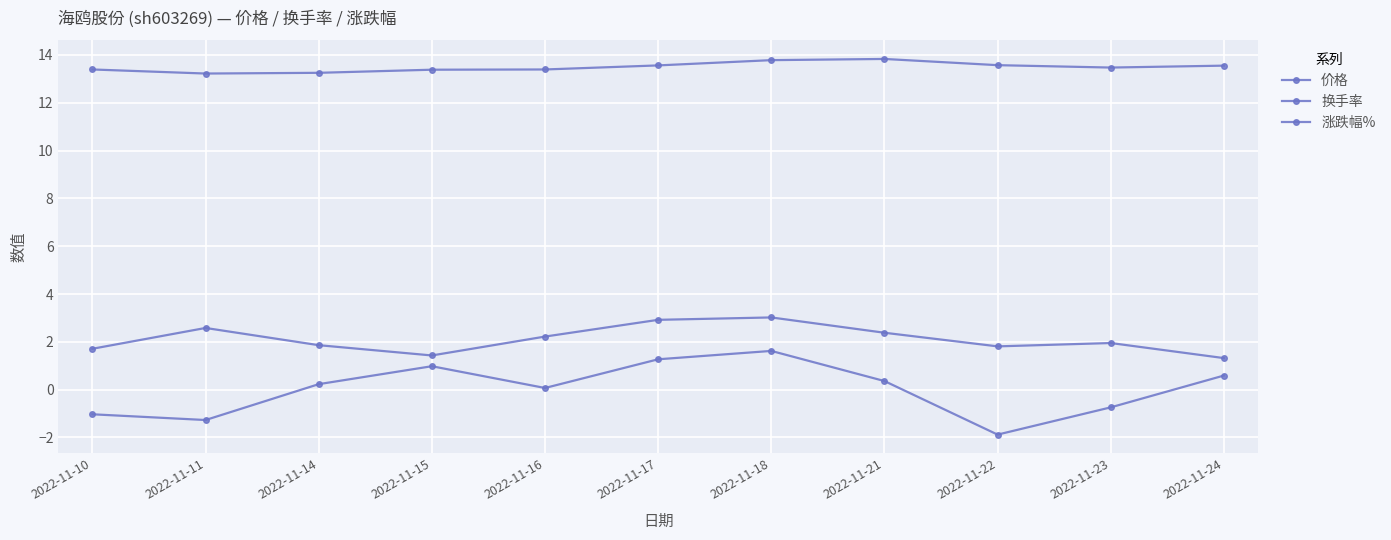

Reading left to right, list all the values displayed in this chart.

价格: 2022-11-10=13.4	2022-11-11=13.2	2022-11-14=13.2	2022-11-15=13.4	2022-11-16=13.4	2022-11-17=13.6	2022-11-18=13.8	2022-11-21=13.8	2022-11-22=13.6	2022-11-23=13.5	2022-11-24=13.6
换手率: 2022-11-10=1.7	2022-11-11=2.6	2022-11-14=1.9	2022-11-15=1.4	2022-11-16=2.2	2022-11-17=2.9	2022-11-18=3.0	2022-11-21=2.4	2022-11-22=1.8	2022-11-23=1.9	2022-11-24=1.3
涨跌幅%: 2022-11-10=-1.0	2022-11-11=-1.3	2022-11-14=0.2	2022-11-15=1.0	2022-11-16=0.1	2022-11-17=1.3	2022-11-18=1.6	2022-11-21=0.4	2022-11-22=-1.9	2022-11-23=-0.7	2022-11-24=0.6